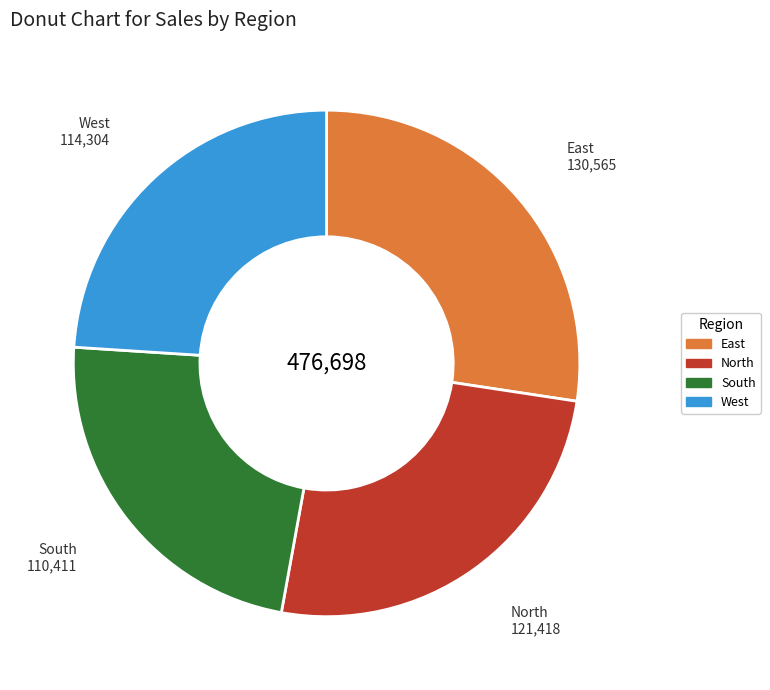

How many segments does this pie chart have?

4